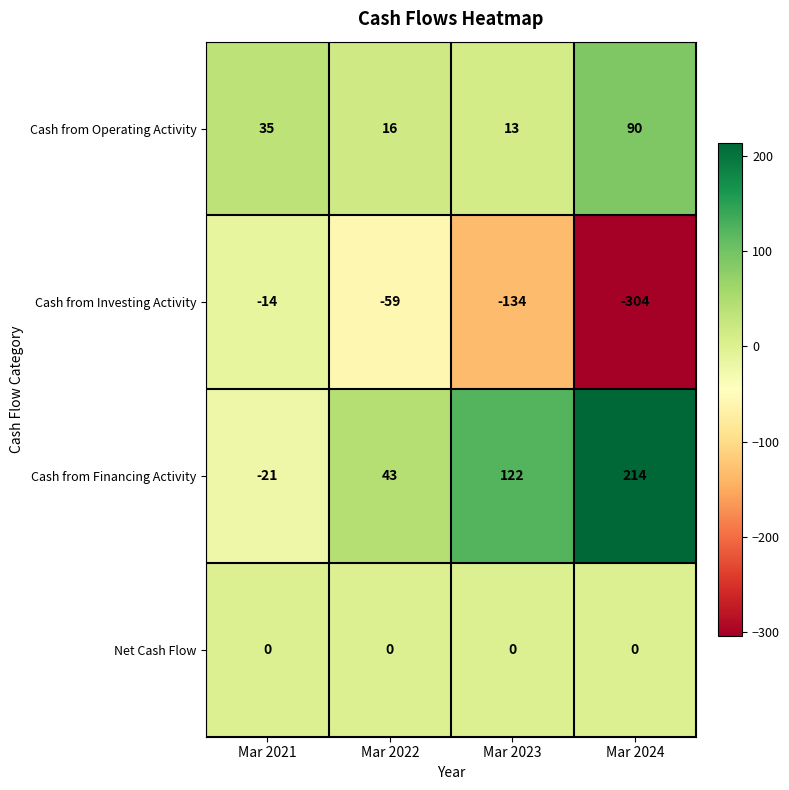

Count the Cash from Investing Activity values in the range -134 to -14.

3